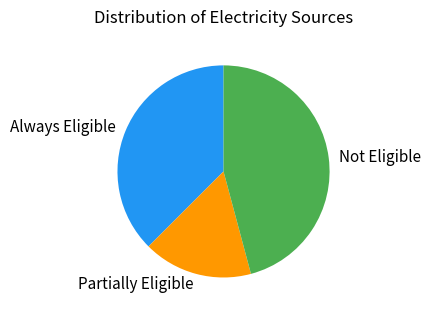

How many slices are in this pie chart?

3